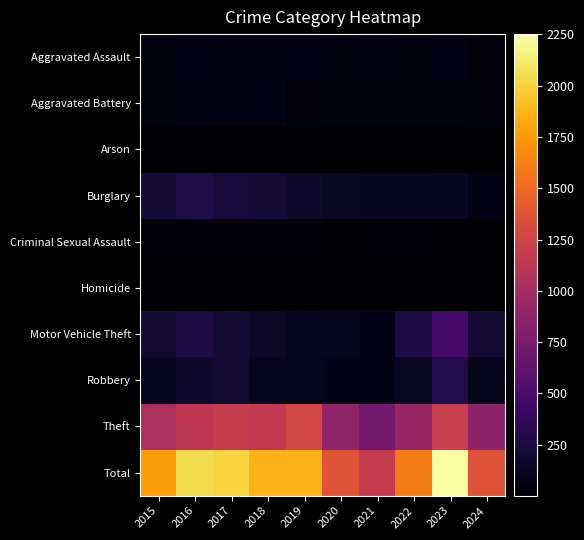

Between 2018 and 2016, which is larger?

2016